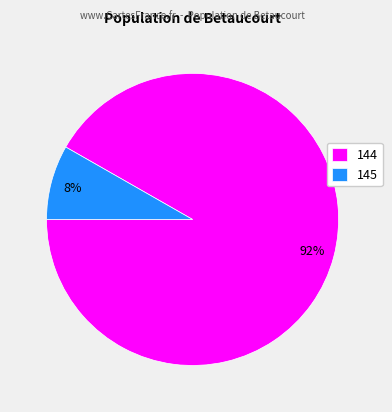

Between 144 and 145, which is larger?

144